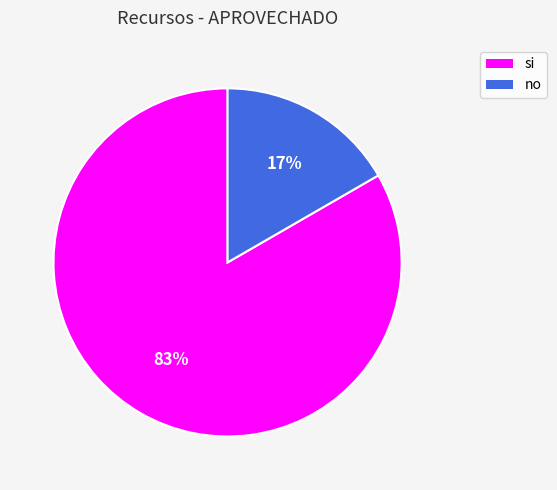

Does si account for over 50% of the chart?

Yes